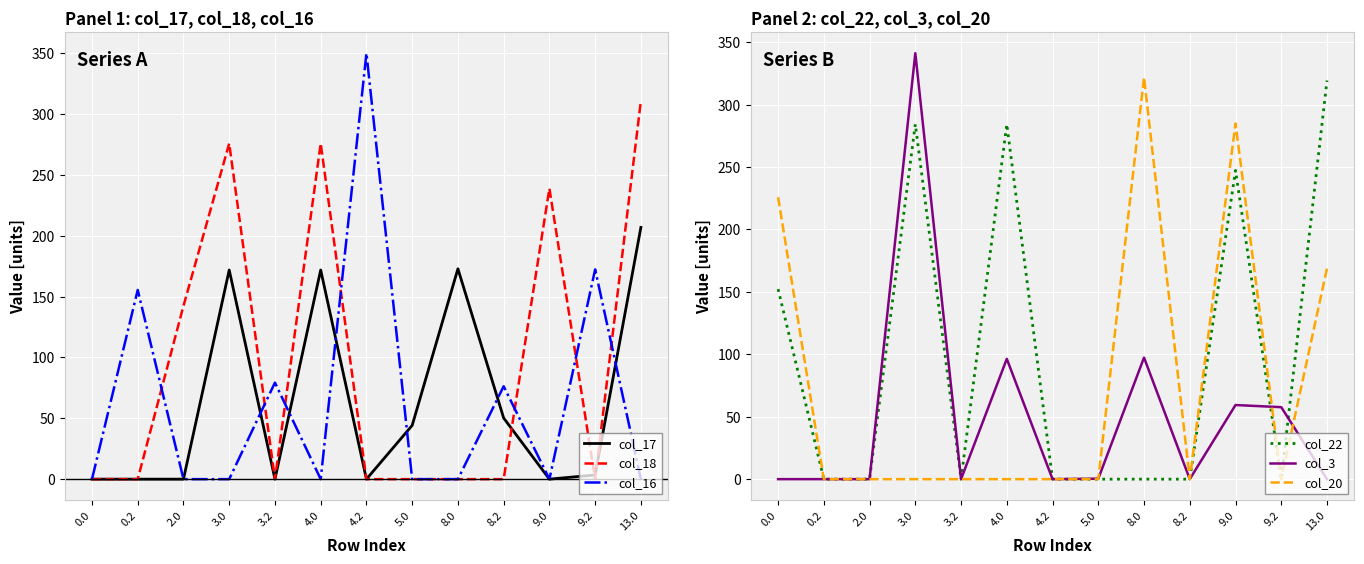

How many times do col_3 and col_20 cross each other?

3